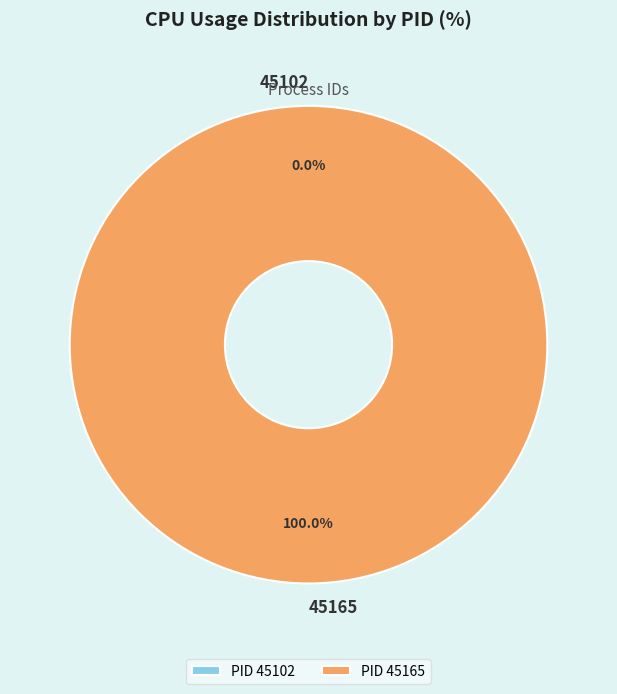

Is it true that 45102 is 0% of the pie?

True